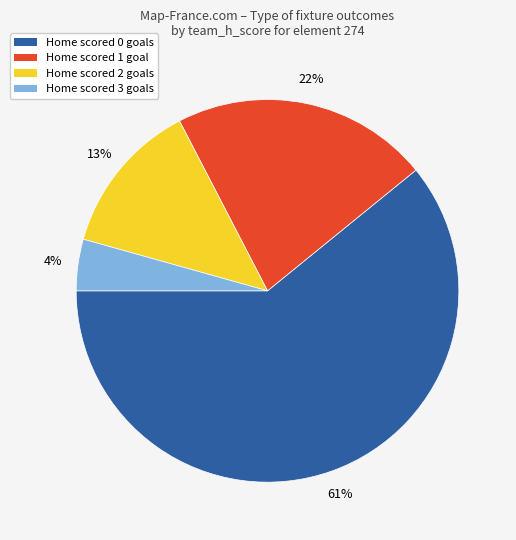

How many segments does this pie chart have?

4